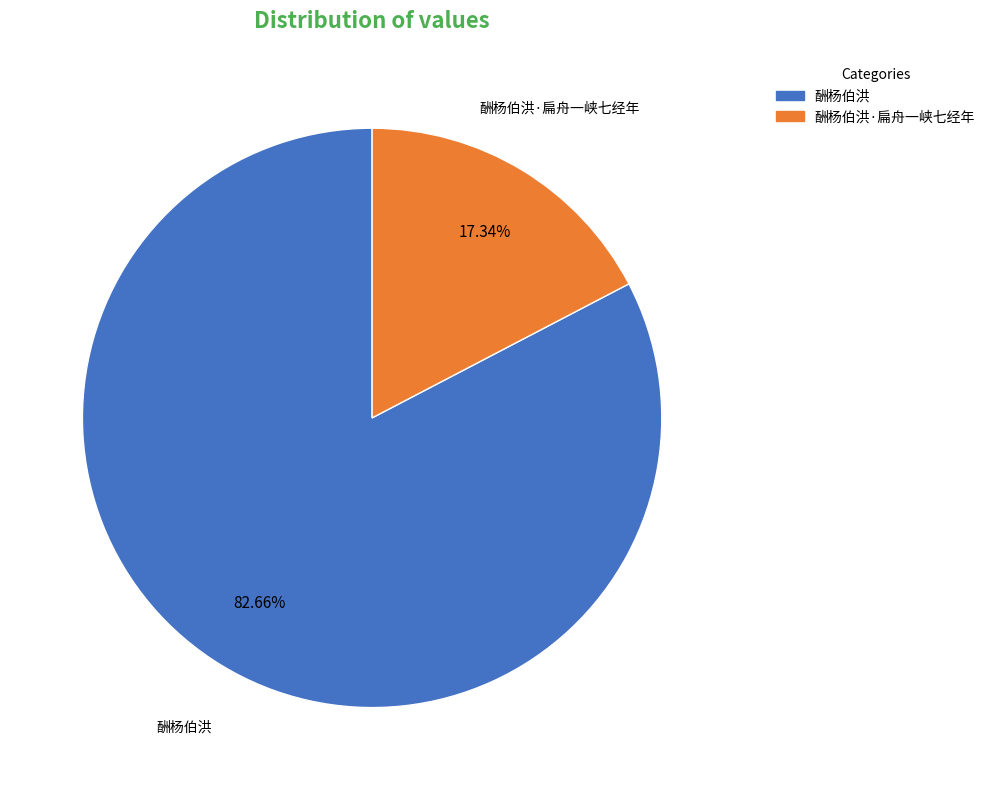

Which slice is the largest?

酬杨伯洪